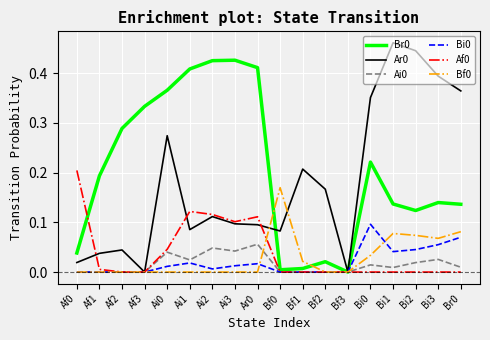

What position from the right is Bi0?

5